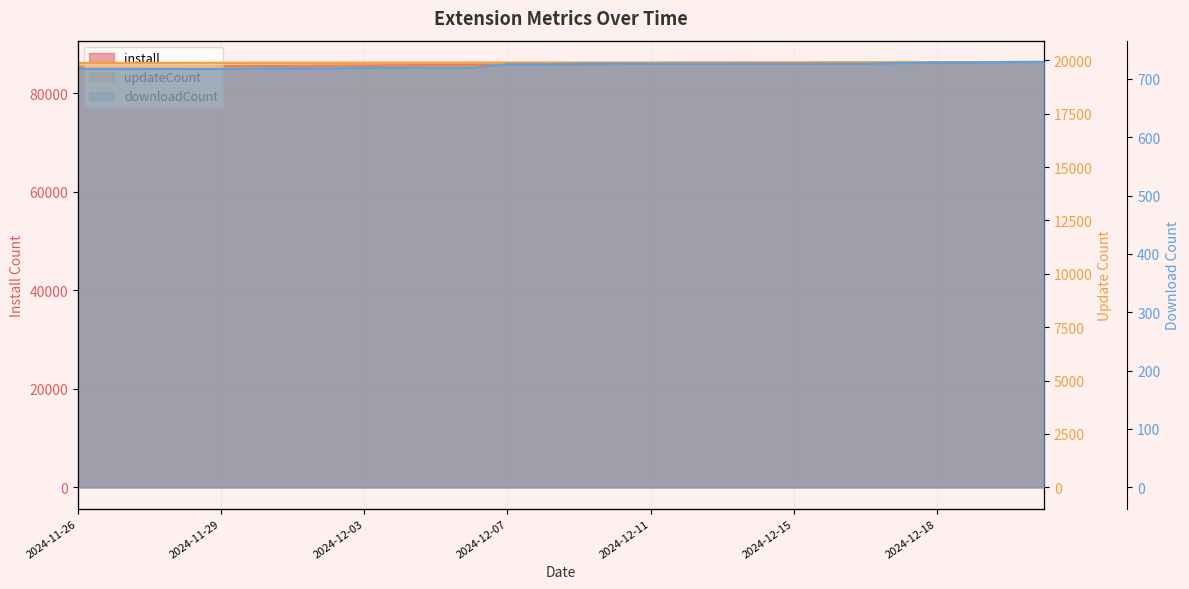

What are all the series names shown in the legend?

install, updateCount, downloadCount